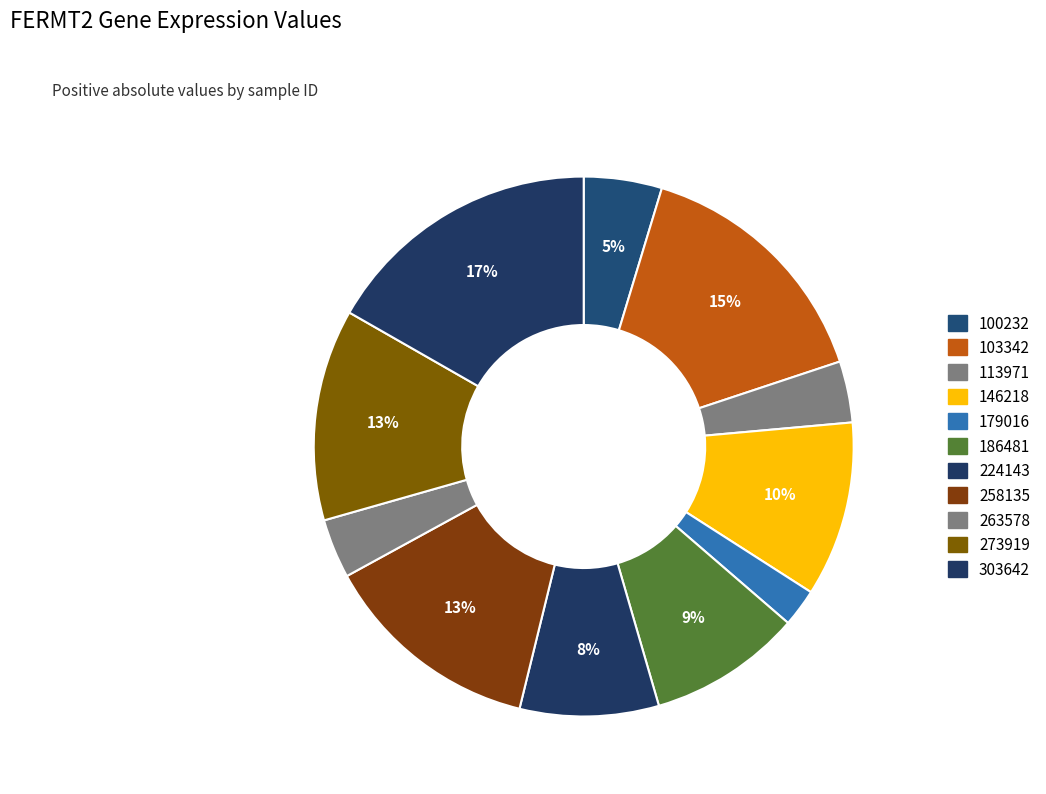

Combined, what portion of the pie is 273919 and 103342?

27.9%